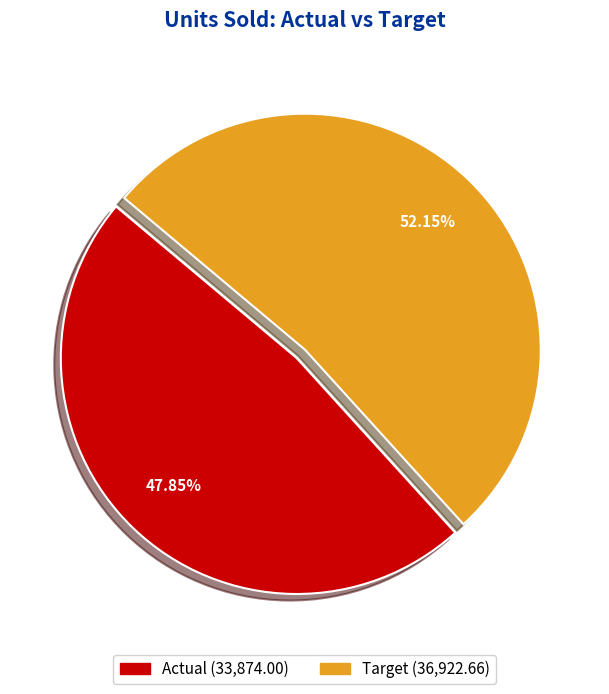

Does Actual represent more than half of the total?

No